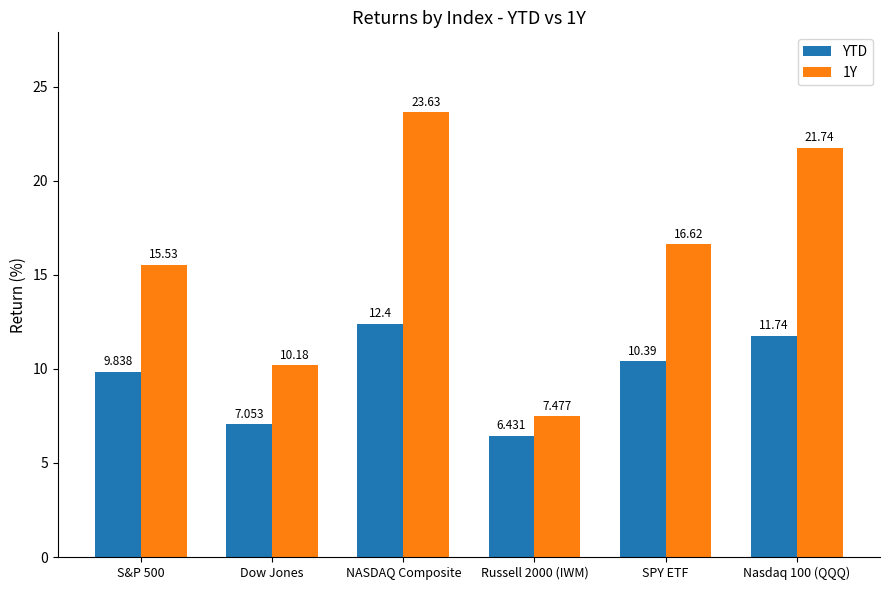

Where does the YTD series first go above 10?

NASDAQ Composite